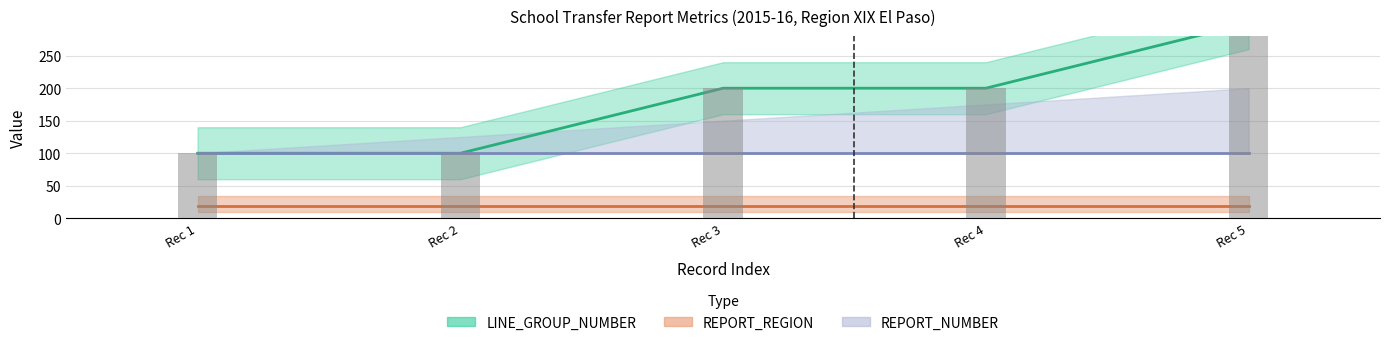

What is the sum of all REPORT_REGION values?

95